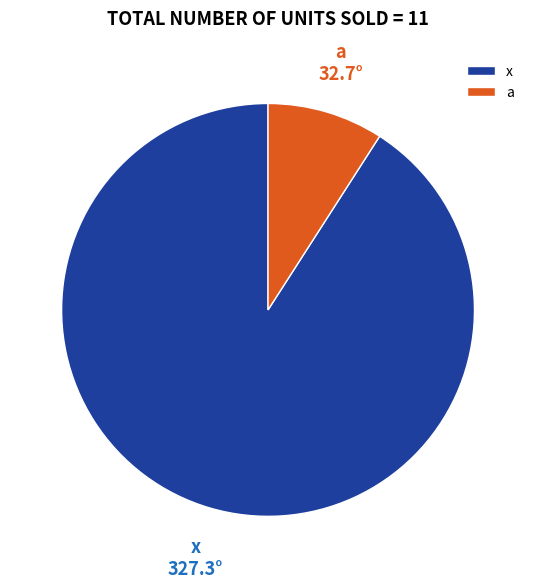

What is the ratio of the value at x to the value at a?

10.0